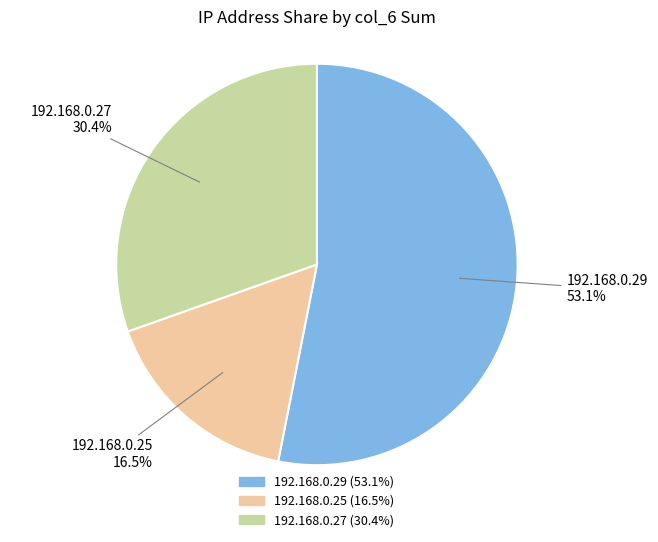

Does 192.168.0.27 account for over 50% of the chart?

No